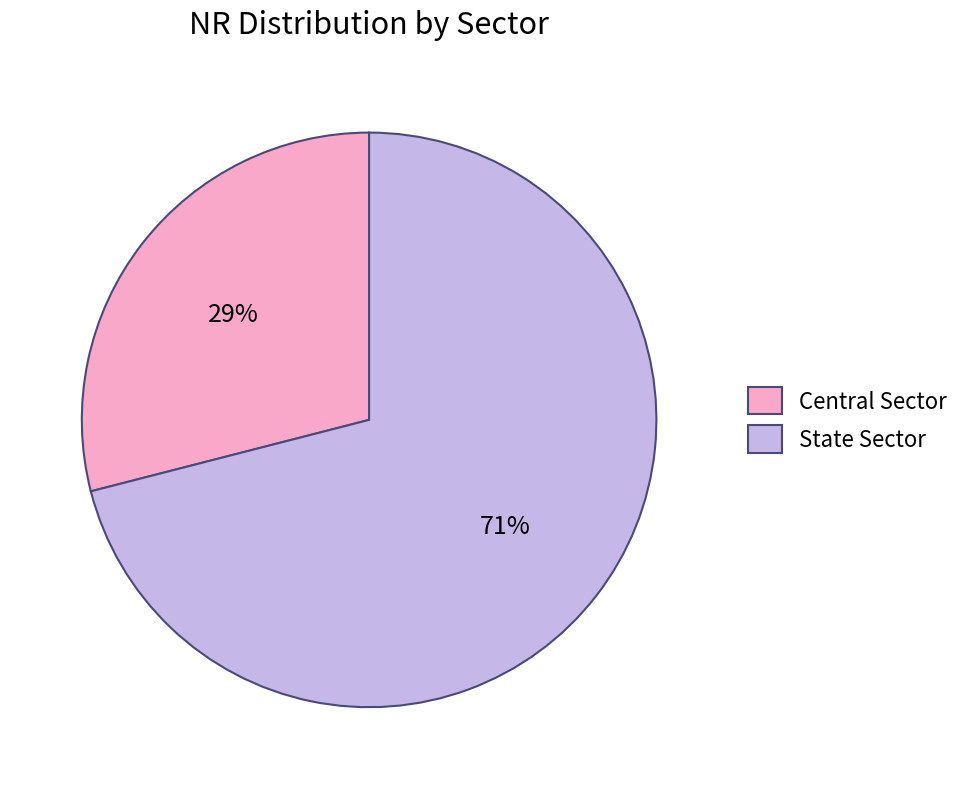

Approximately how many times larger is the value at State Sector compared to Central Sector?

2.4